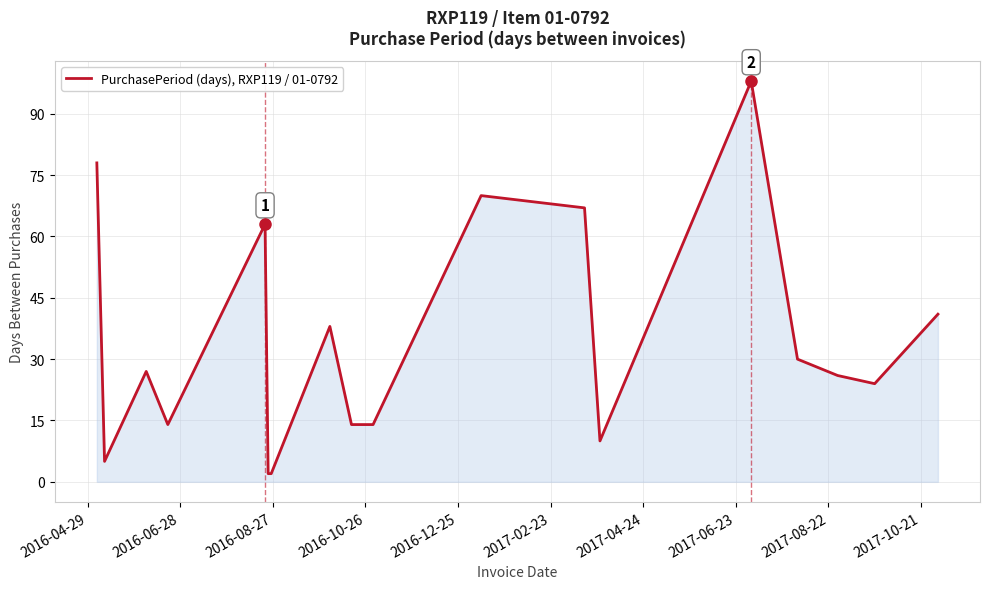

How many values are below 27?

9